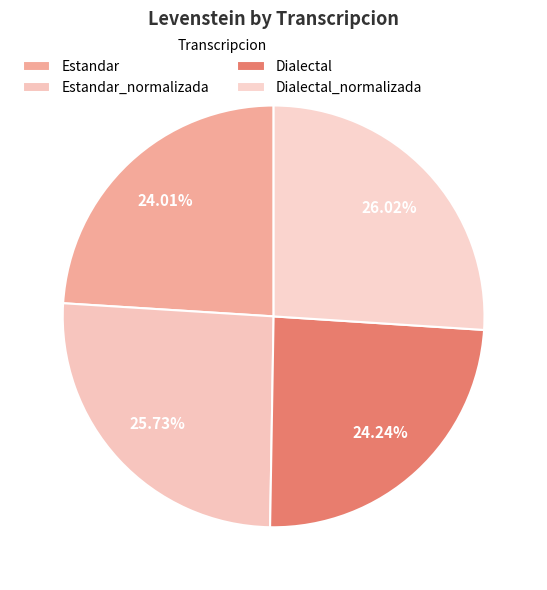

The Dialectal_normalizada slice represents 19% of the pie. True or false?

False